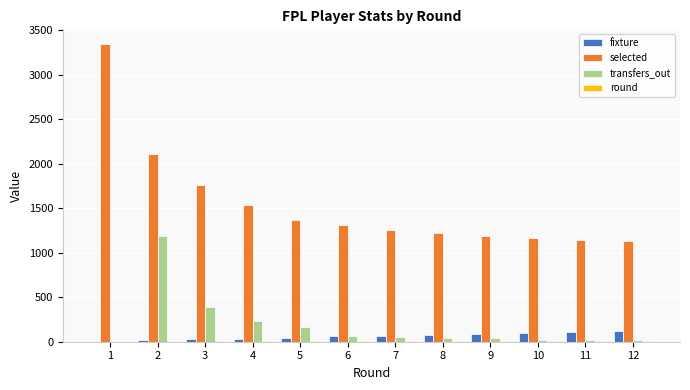

Between 3 and 5, which series saw the biggest shift?

selected